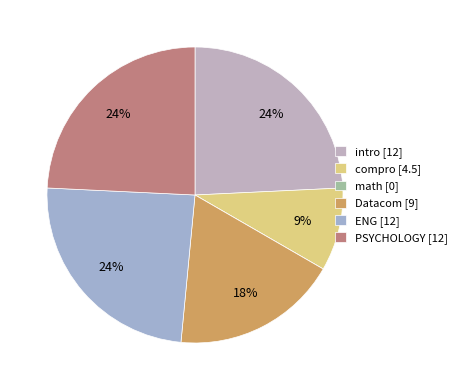

What percentage is NOT represented by math?

100.0%